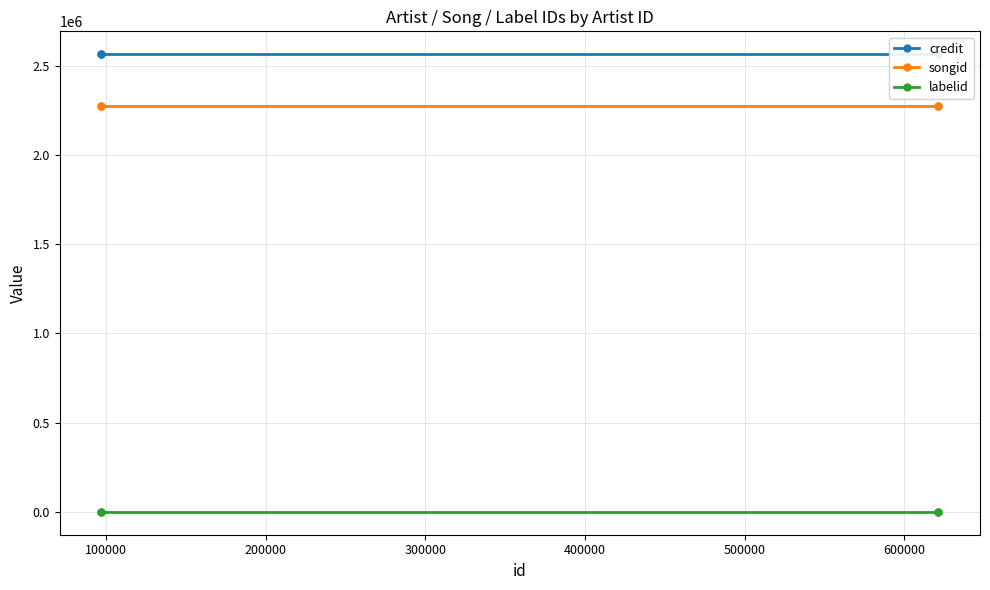

What are all the series names shown in the legend?

credit, songid, labelid